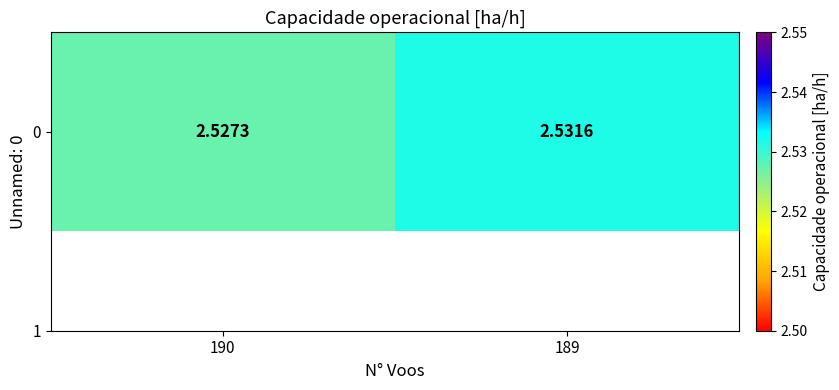

How many distinct data groups are displayed?

1